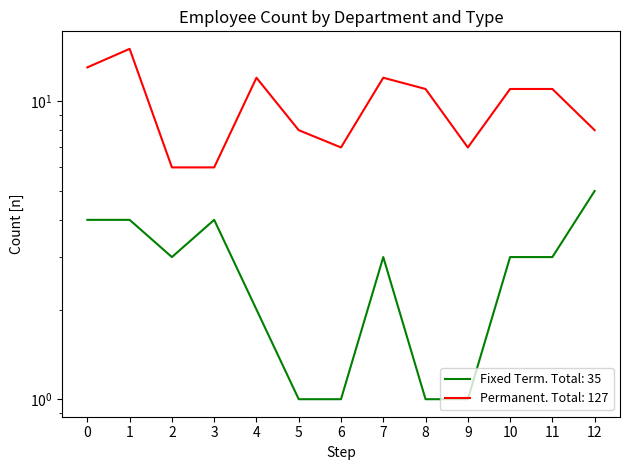

How many values in the Permanent series are below 11?

6